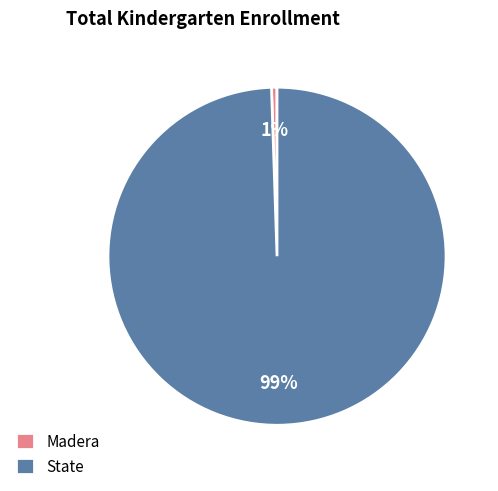

Is the sum of State and Madera greater than half?

Yes